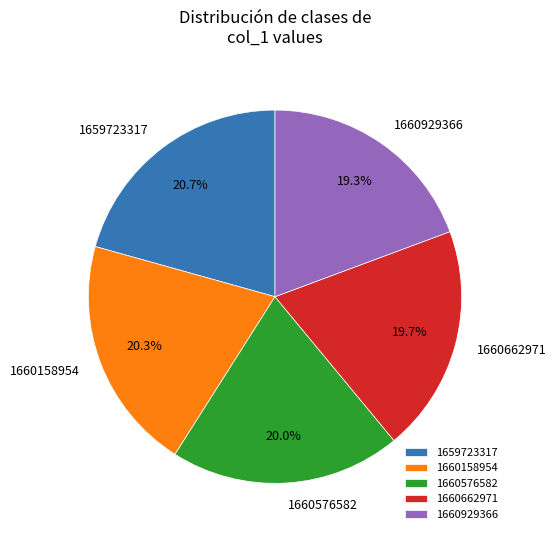

Does any single category account for the majority?

No